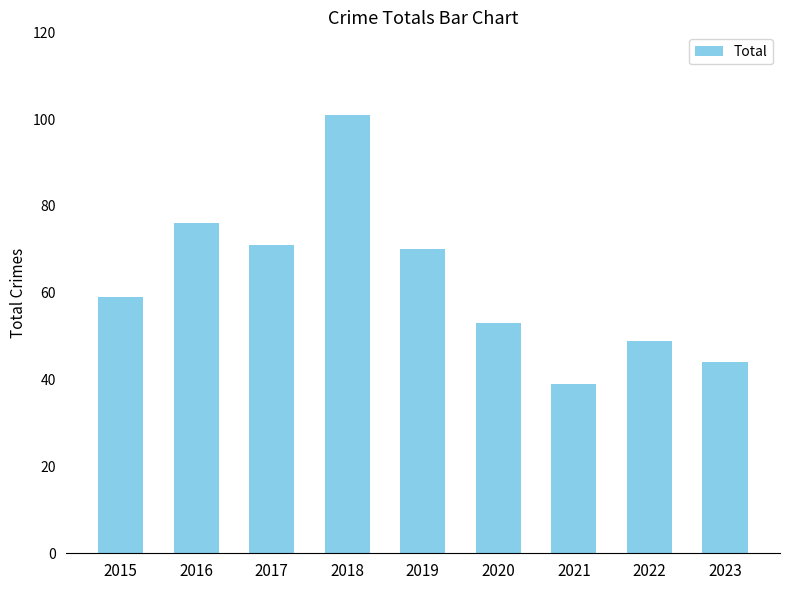

What is the value of the 1st bar from the left?

59